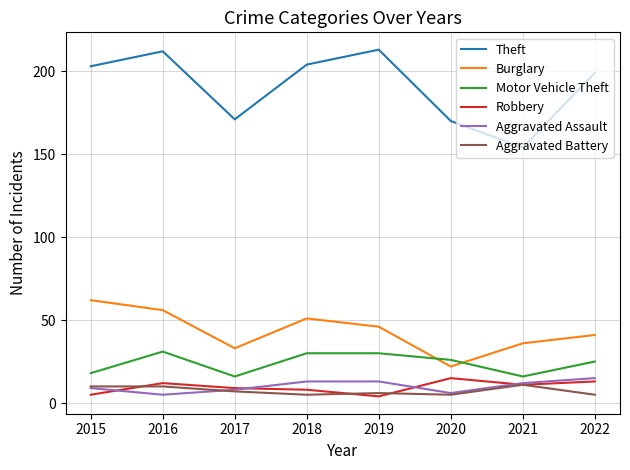

Count the number of data series in this chart.

6